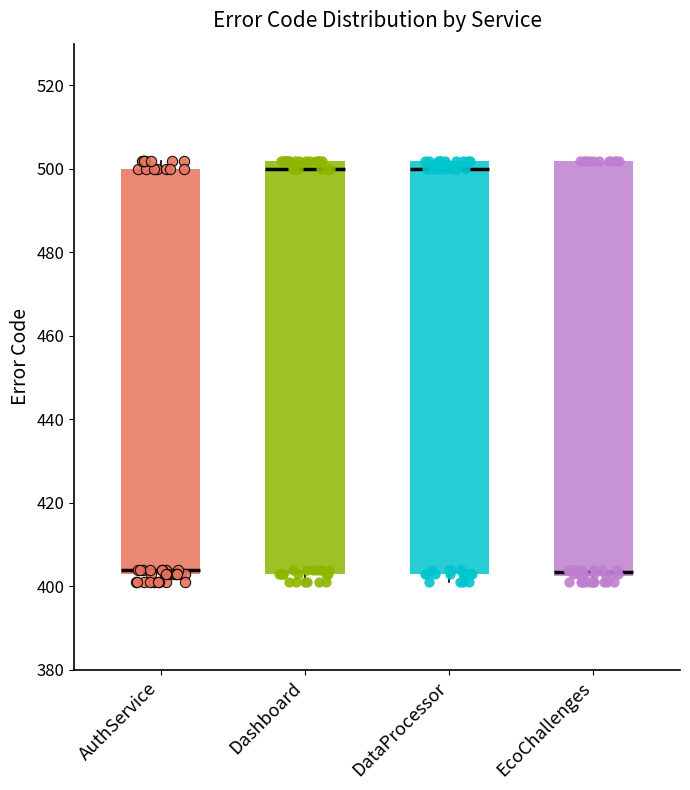

Reading left to right, transcribe this box plot: for each box, give where its median line is, the range the box spans, and where its two whiskers end, as read against the y-axis. The values are not printed on the chart, so give them approximately, as read against the axis.

AuthService: median 404 (just above the box's lower edge), box 404 to 500, whiskers 402 to 502
Dashboard: median 500, box 404 to 502, whiskers 402 to 502
DataProcessor: median 500, box 404 to 502, whiskers 402 to 502
EcoChallenges: median 404, box 402 to 502, whiskers 402 (just below the box's lower edge) to 502